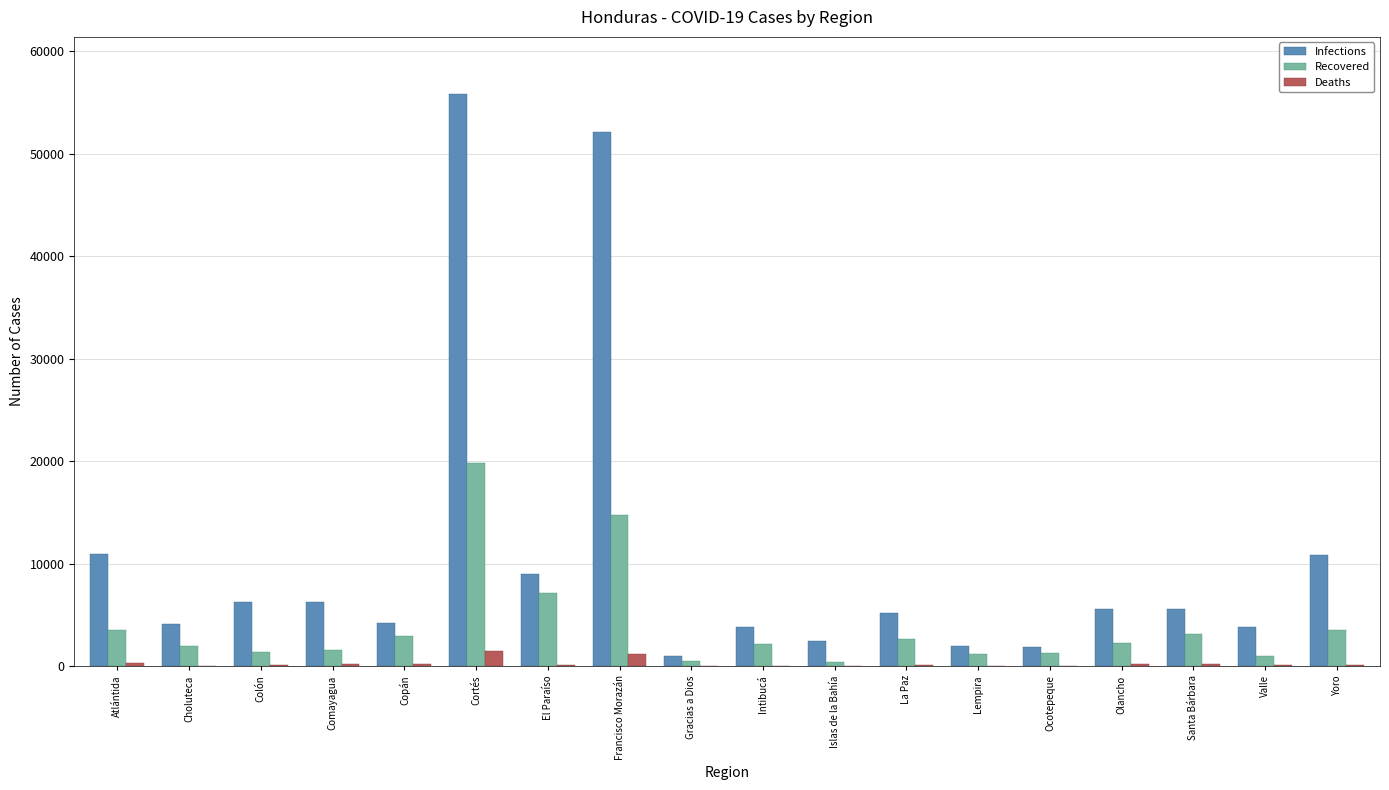

Are the bars grouped side by side (vs. stacked)?

Yes